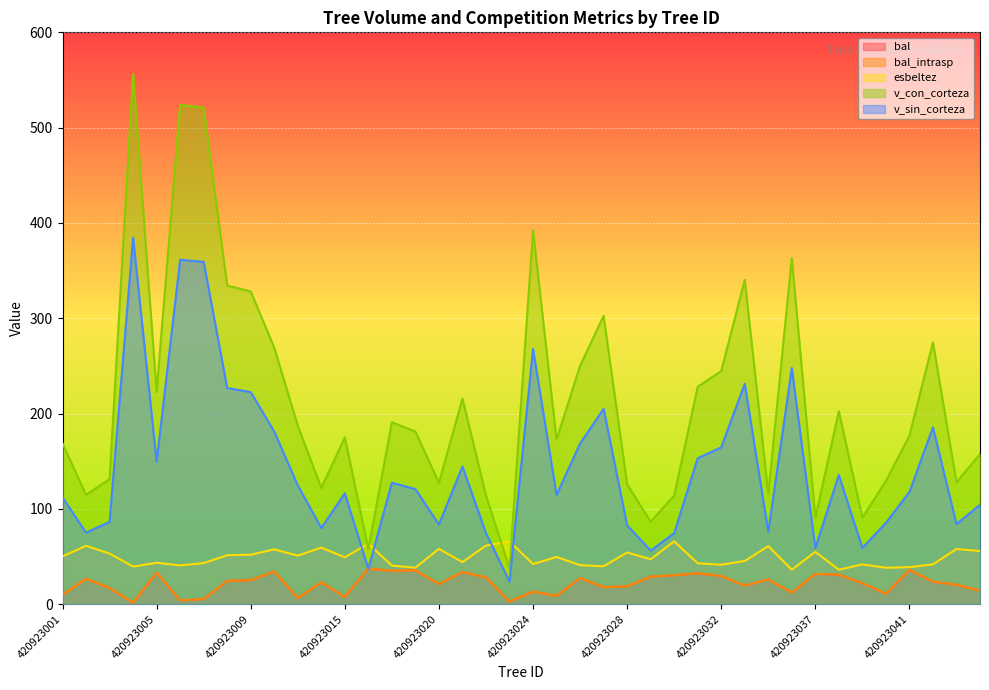

Which series changed the most between 420923001 and 420923023?

v_con_corteza